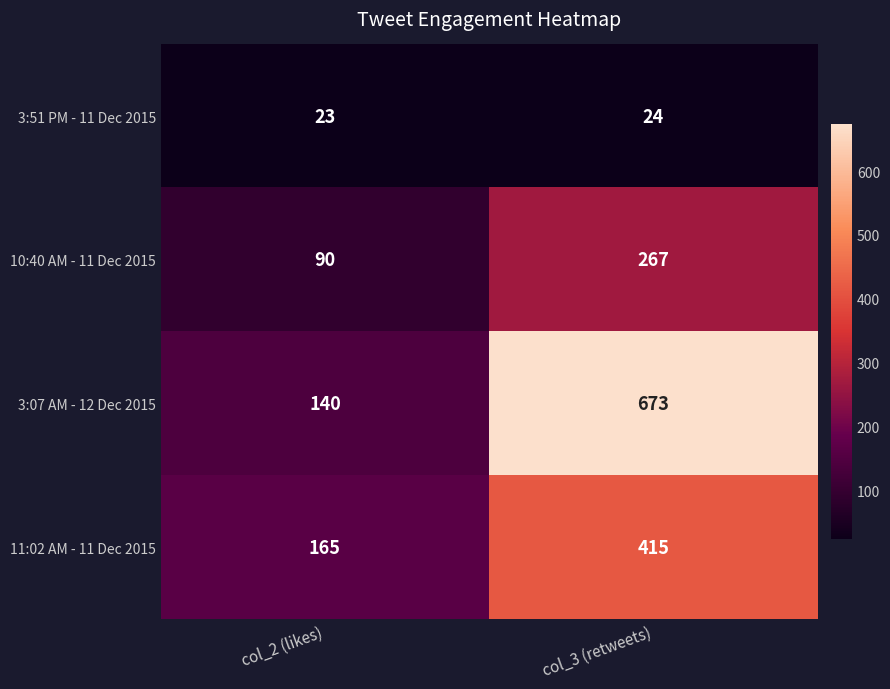

Is it true that 10:40 AM - 11 Dec 2015 equals 470 at col_3 (retweets)?

False